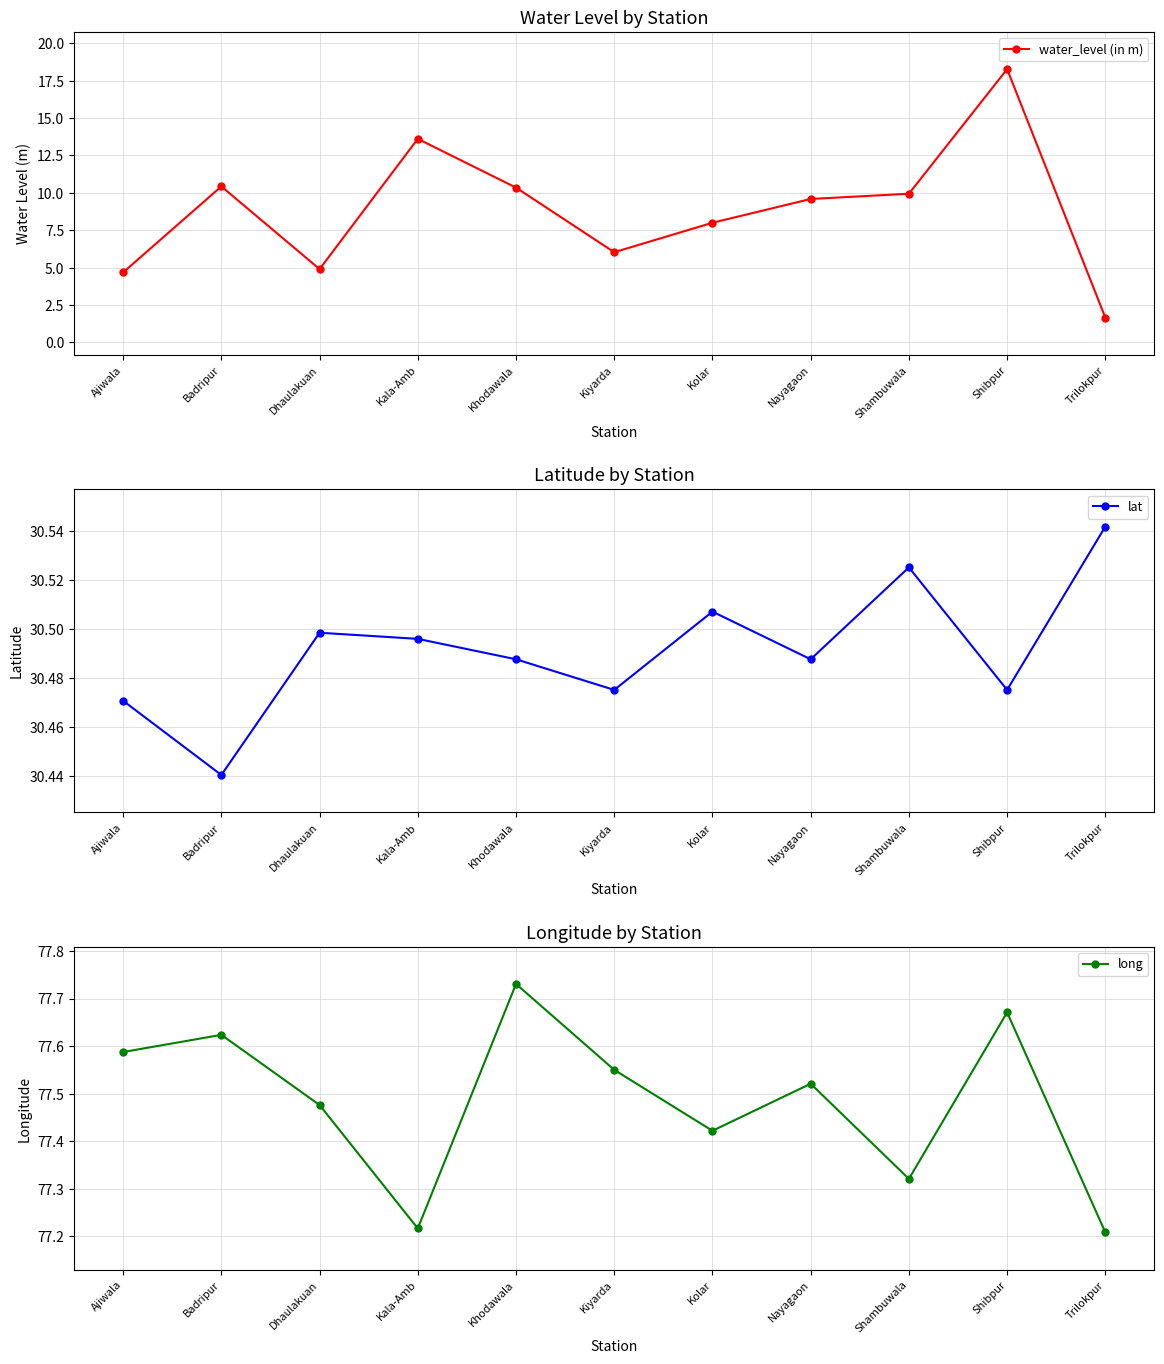

What is the maximum value shown in the chart?

77.7